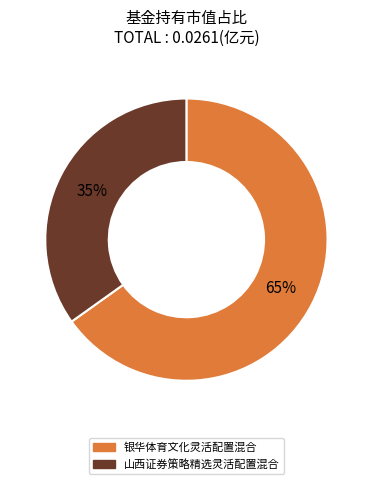

To the nearest percent, what is the difference between the 山西证券策略精选灵活配置混合 and 银华体育文化灵活配置混合 slice percentages?

30%